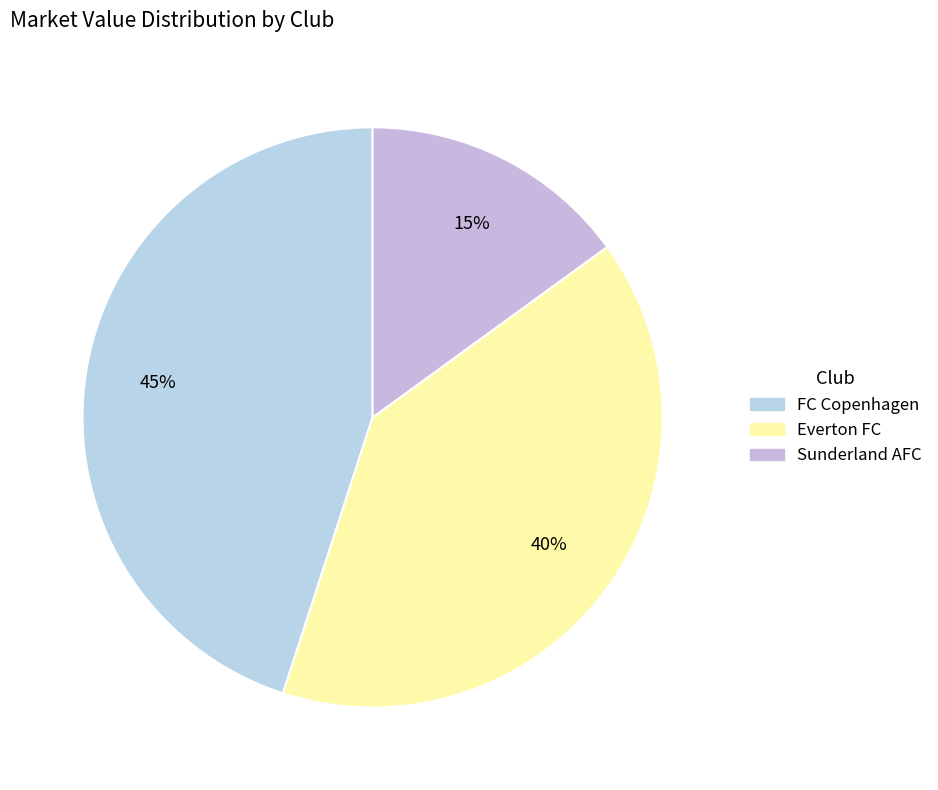

Rank the categories by value from lowest to highest.

Sunderland AFC, Everton FC, FC Copenhagen